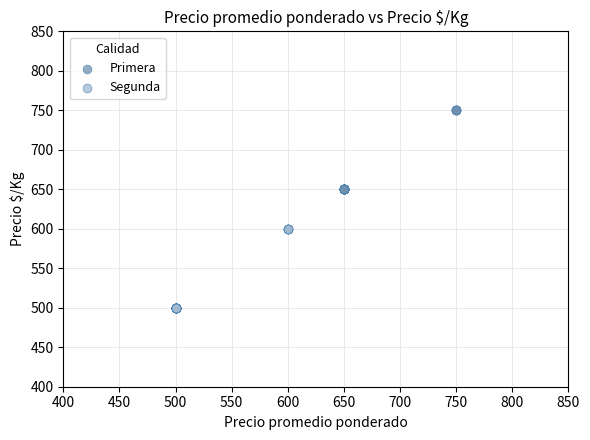

What are all the series names shown in the legend?

Primera, Segunda